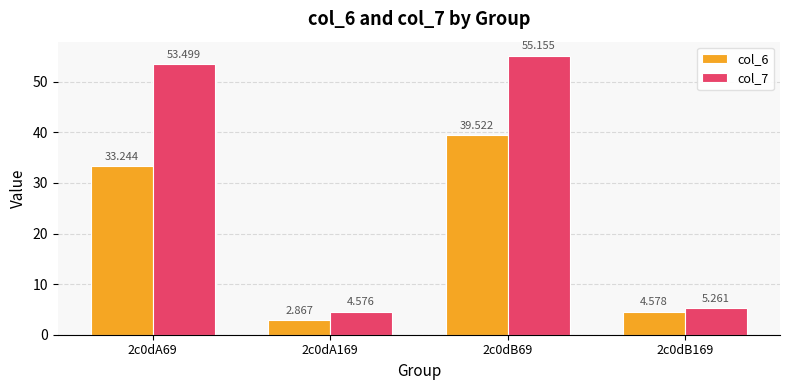

What is the difference between the col_6 values at 2c0dB169 and 2c0dA169?

1.7